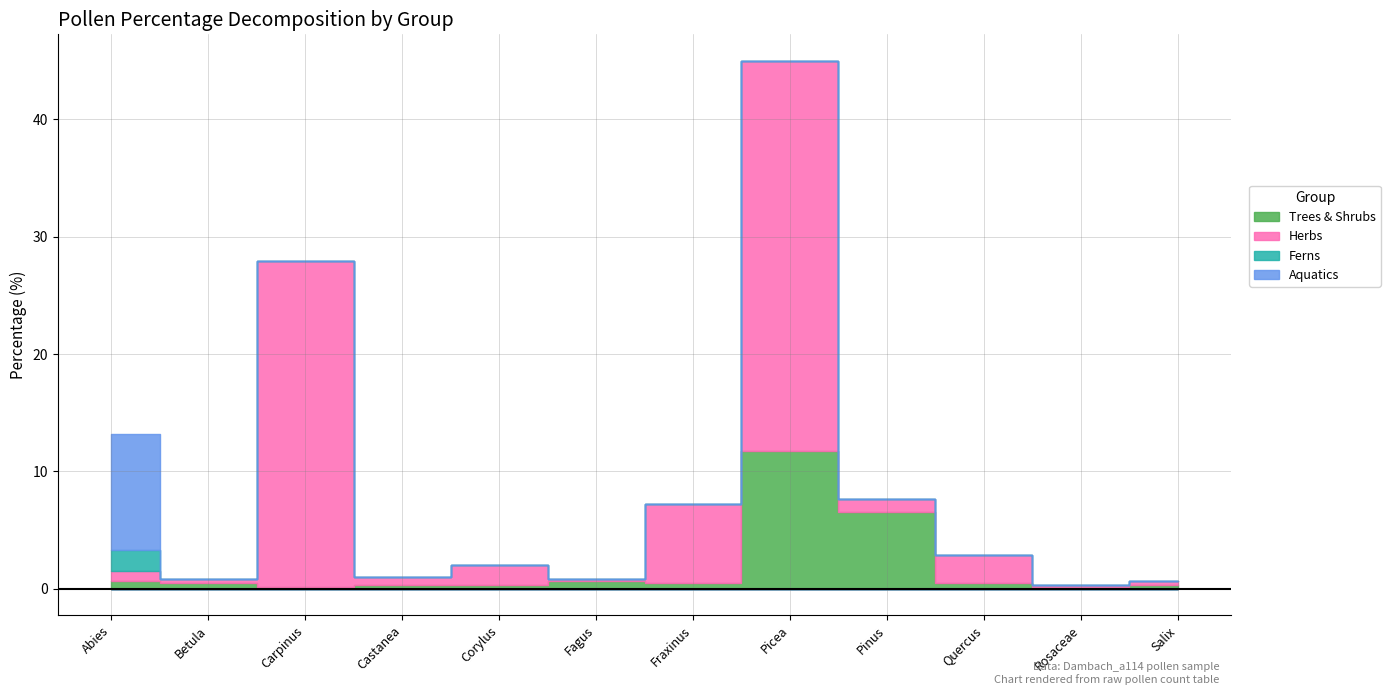

What is the label of the 8th point from the left?

Picea